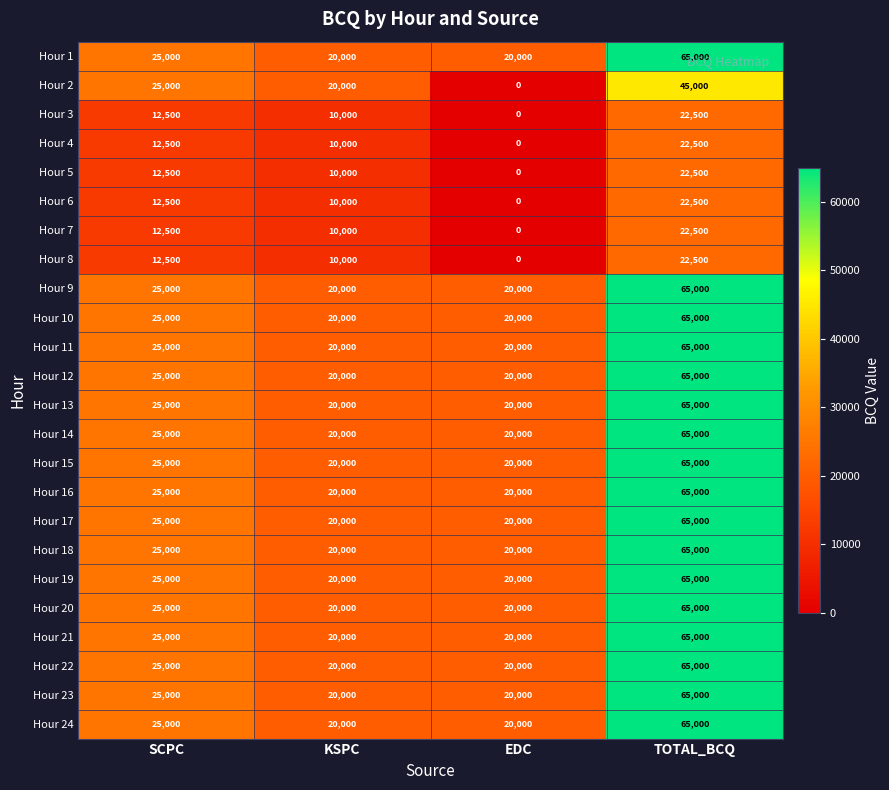

At how many categories does at least one series exceed 49845?

1